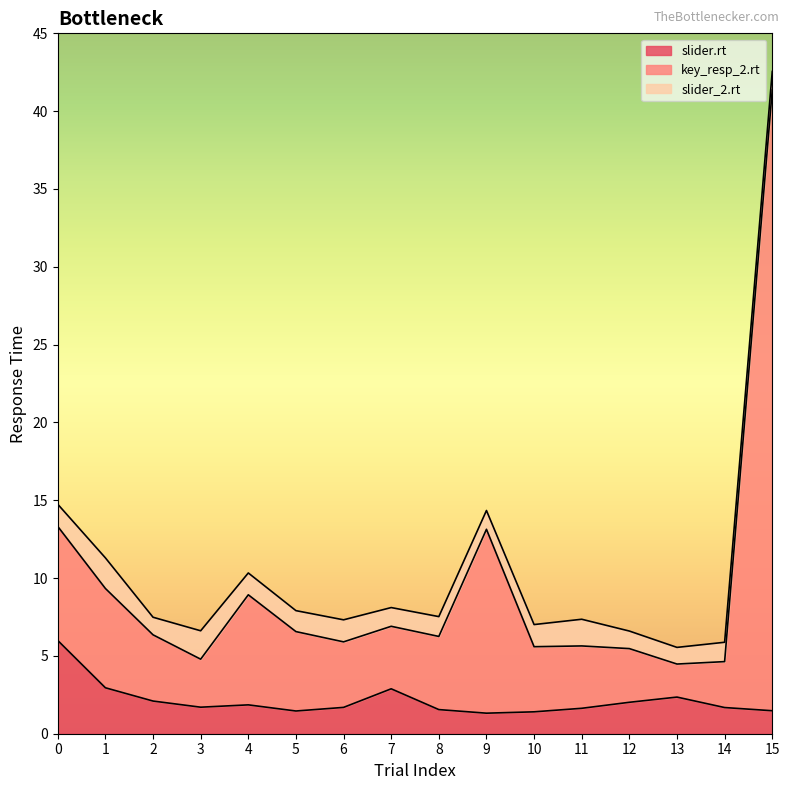

Where is the first local maximum for slider.rt?

4